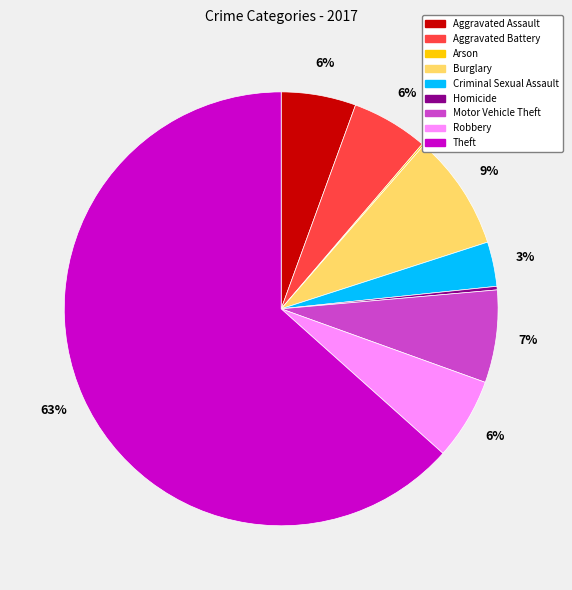

Combined, do Theft and Criminal Sexual Assault account for over 50%?

Yes